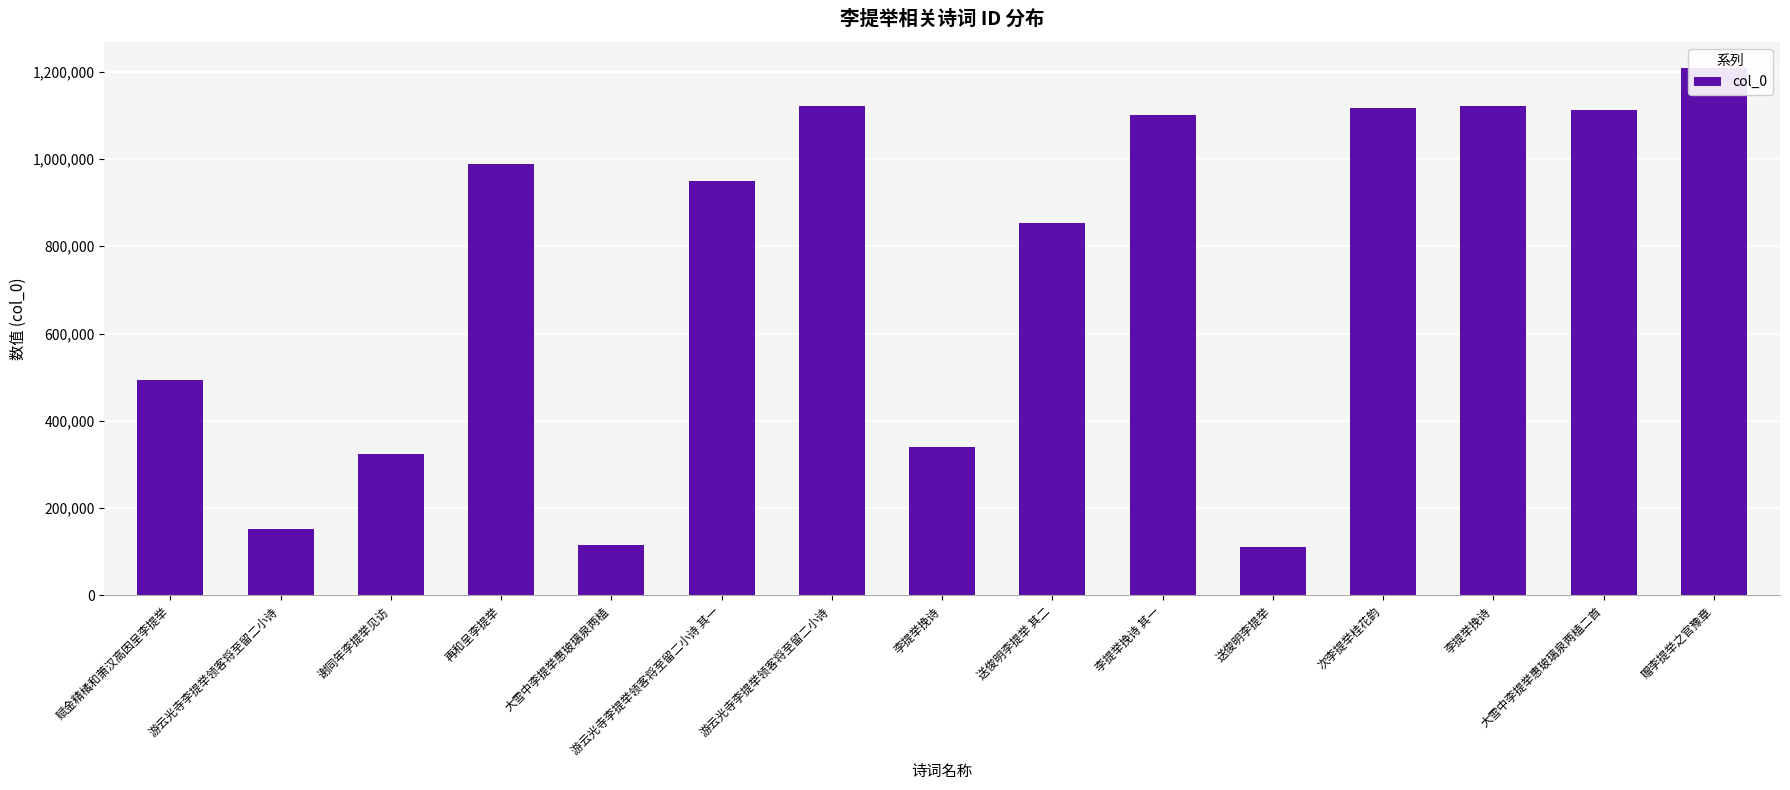

List the labels in order of value, smallest first.

送俊明李提举, 大雪中李提举惠玻璃泉两榼, 游云光寺李提举领客将至留二小诗, 谢同年李提举见访, 李提举挽诗, 赋金精橘和萧汉高因呈李提举, 送俊明李提举 其二, 游云光寺李提举领客将至留二小诗 其一, 再和呈李提举, 李提举挽诗 其一, 大雪中李提举惠玻璃泉两榼二首, 次李提举桂花韵, 游云光寺李提举领客将至留二小诗, 李提举挽诗, 赠李提举之官豫章